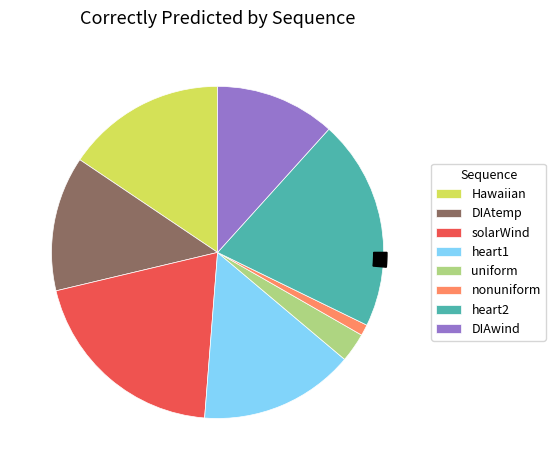

Does any single category account for the majority?

No